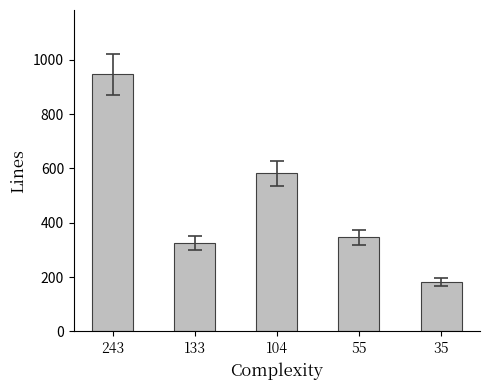

How many bars are there in total?

5